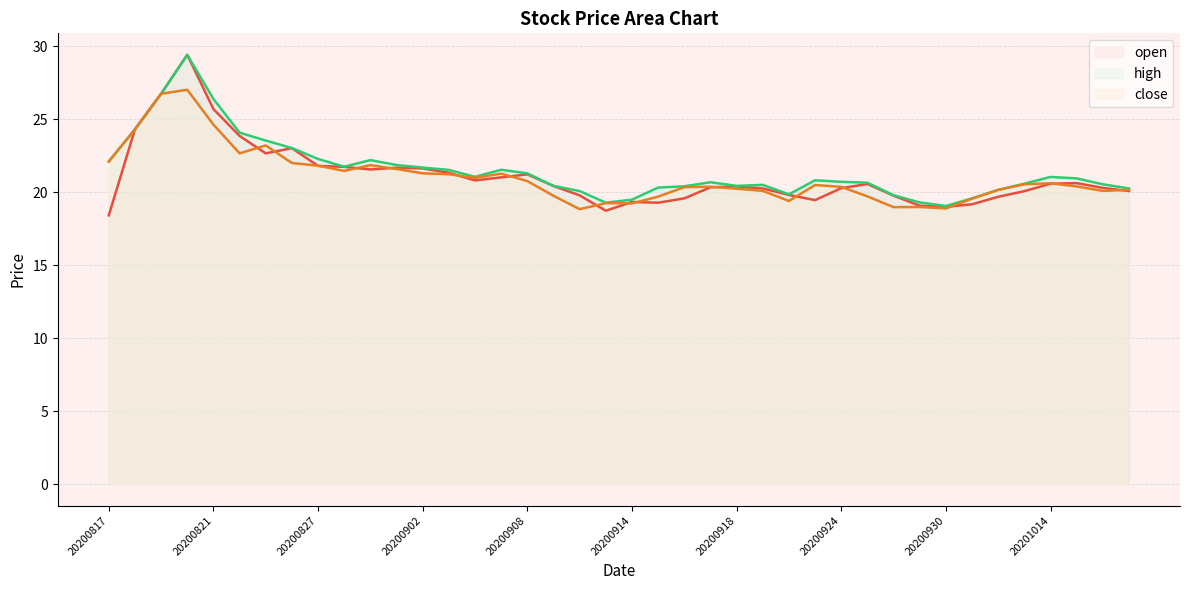

The value of close at 20200921 is 20.1. True or false?

True